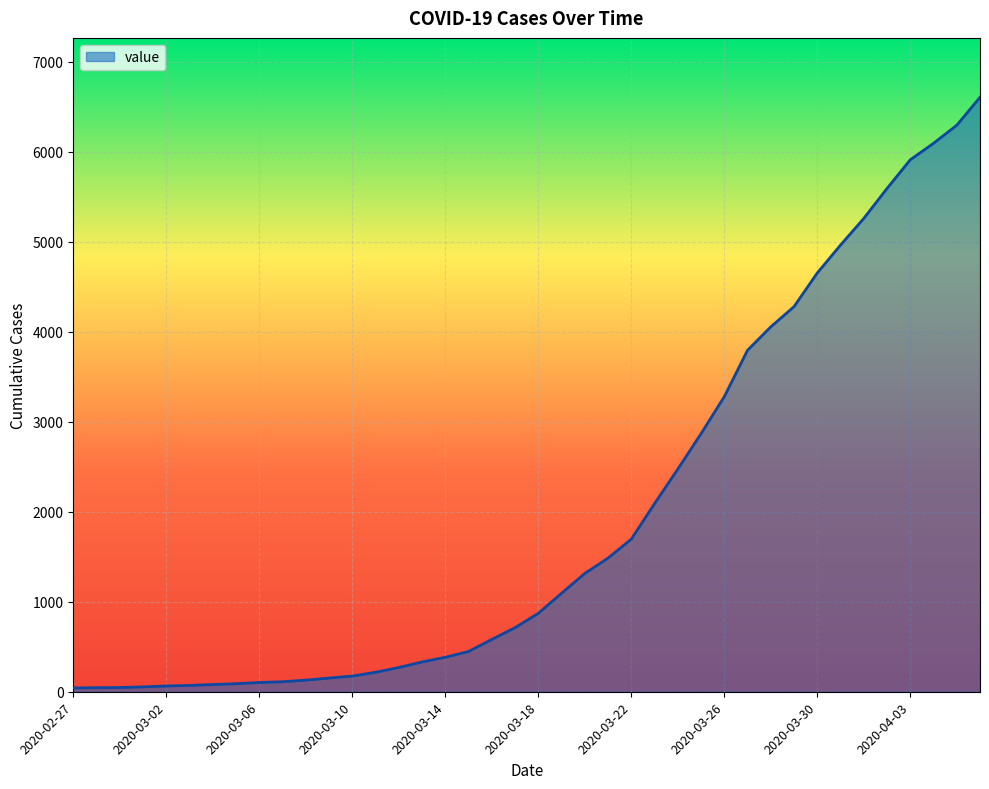

What is the maximum value shown in the chart?

6605